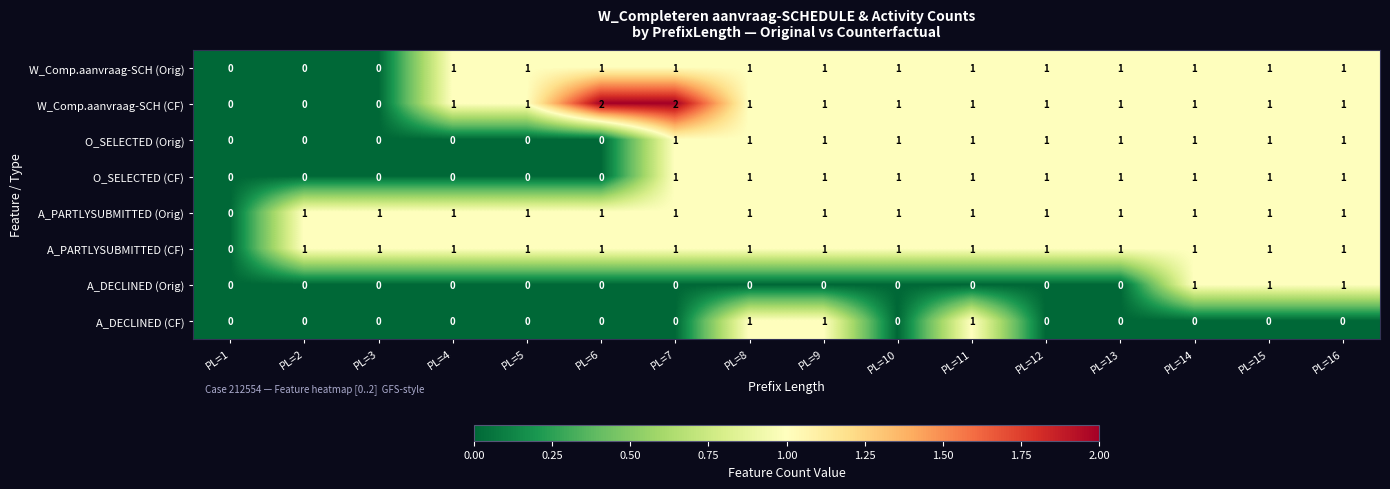

What is the total value across all series at PL=3?

2